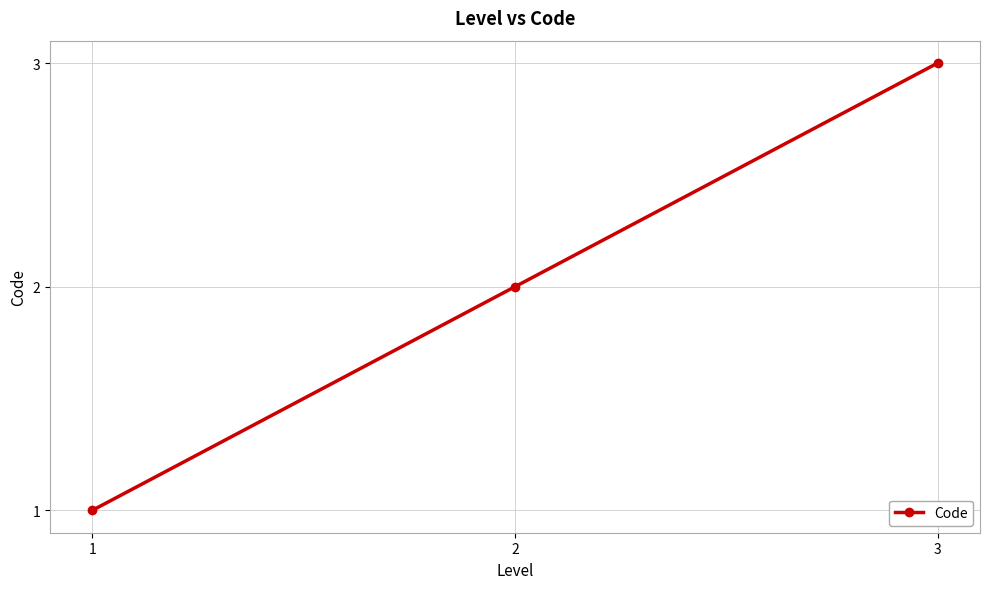

What is the sum of the values at 3 and 2?

5